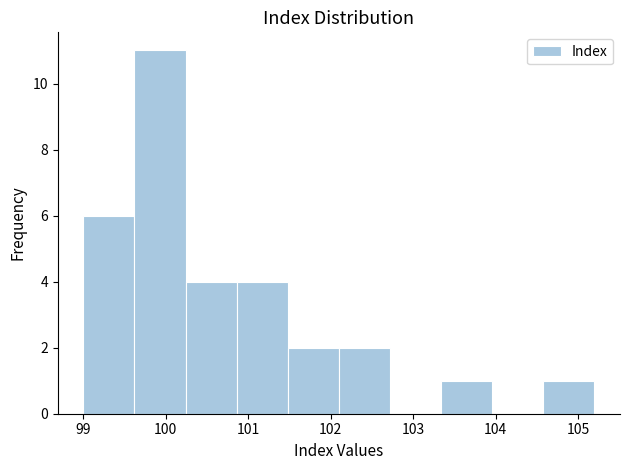

Reading left to right, list every bar in this chart as the range it spans on the x-axis followed by its height. Neither the bar edges nor the heights are printed on the chart, so give them approximately, as read against the axes.

99.00 to 99.62: 6
99.62 to 100.24: 11
100.24 to 100.86: 4
100.86 to 101.48: 4
101.48 to 102.10: 2
102.10 to 102.72: 2
102.72 to 103.34: 0
103.34 to 103.96: 1
103.96 to 104.58: 0
104.58 to 105.20: 1